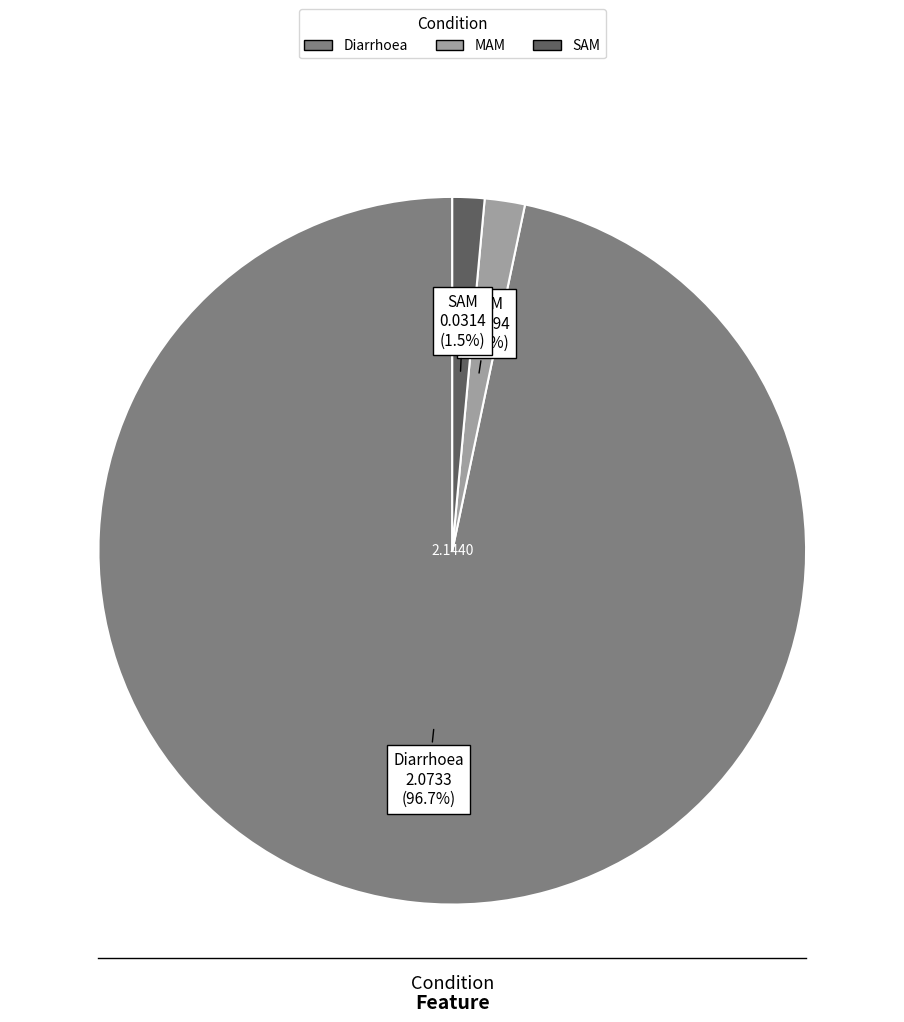

Which category accounts for the majority?

Diarrhoea